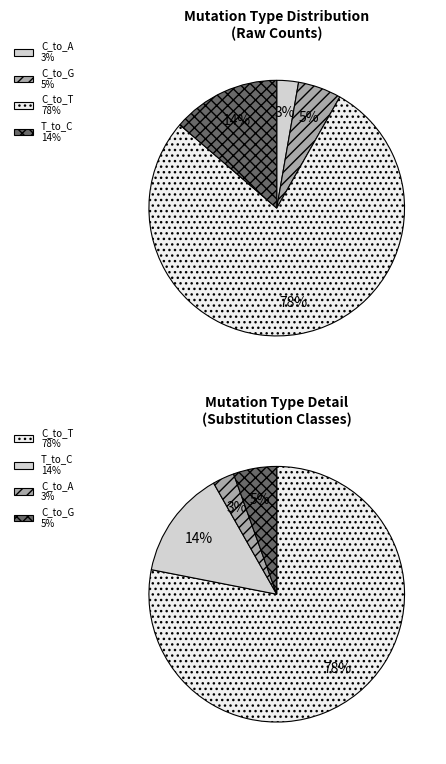

Which slice represents more than half of the pie?

C_to_T